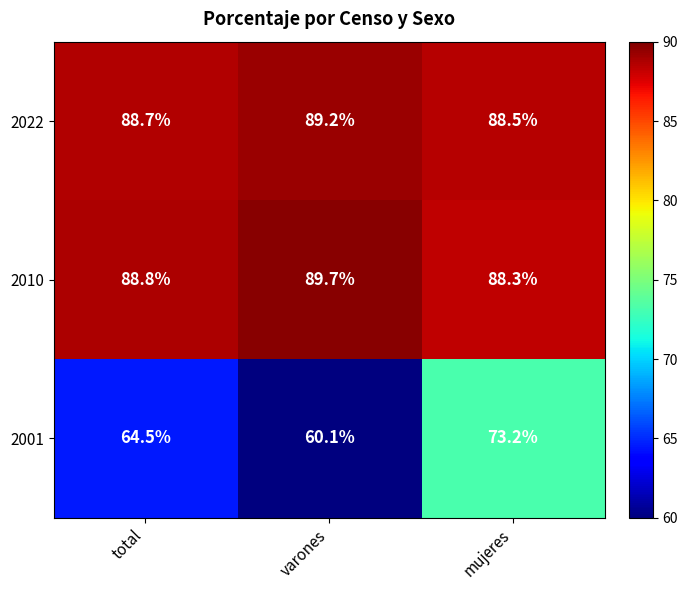

Count the number of categories in the chart.

3